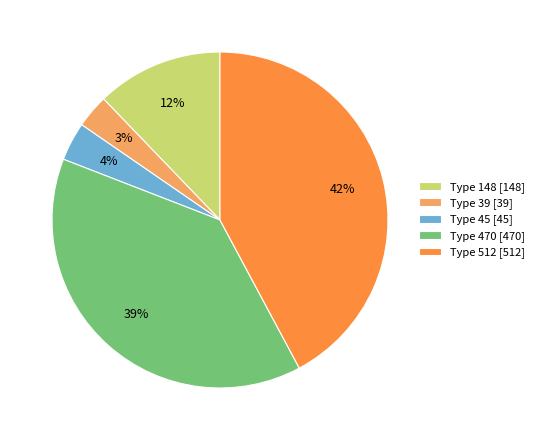

Which category has the biggest portion of the pie?

Type 512 [512]